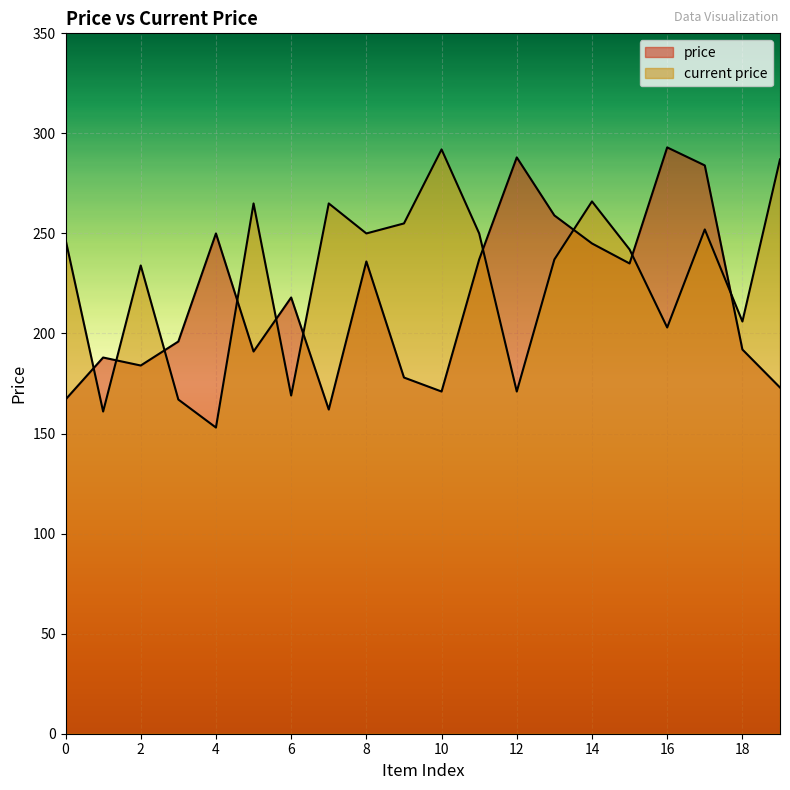

Reading right to left, transcribe all the data shown in this chart.

price: 19=173	18=192	17=284	16=293	15=235	14=245	13=259	12=288	11=237	10=171	9=178	8=236	7=162	6=218	5=191	4=250	3=196	2=184	1=188	0=167
current price: 19=287	18=206	17=252	16=203	15=242	14=266	13=237	12=171	11=250	10=292	9=255	8=250	7=265	6=169	5=265	4=153	3=167	2=234	1=161	0=247